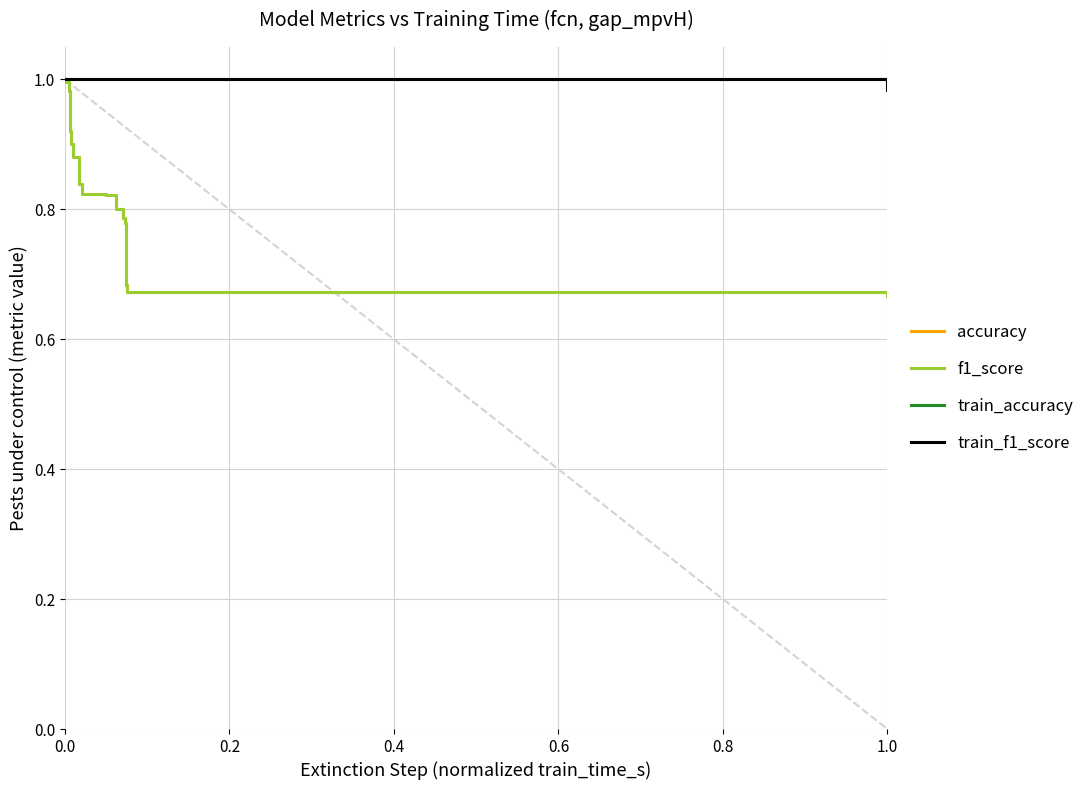

What is the difference between the maximum and second lowest values in the accuracy series?

0.3